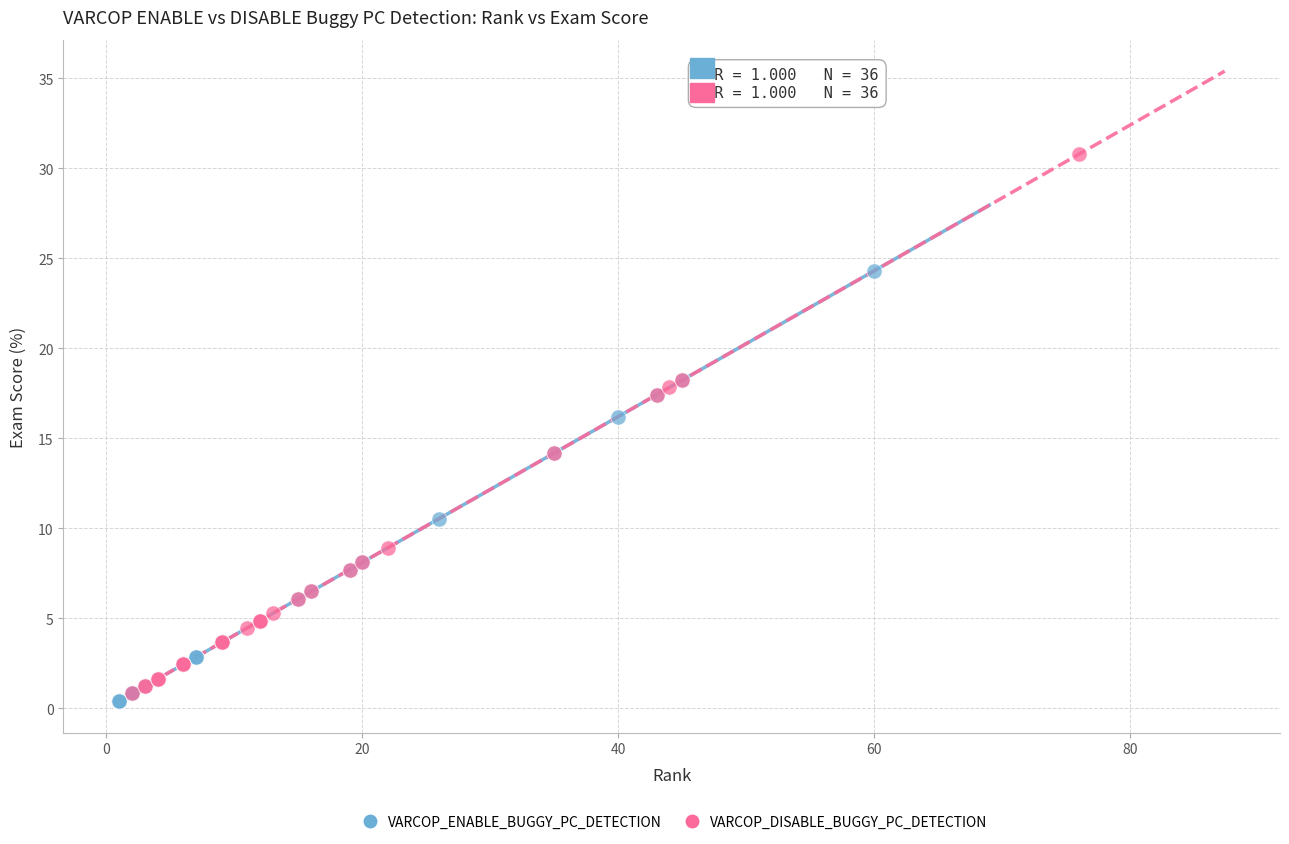

Which series reaches the maximum Y coordinate?

VARCOP_DISABLE_BUGGY_PC_DETECTION